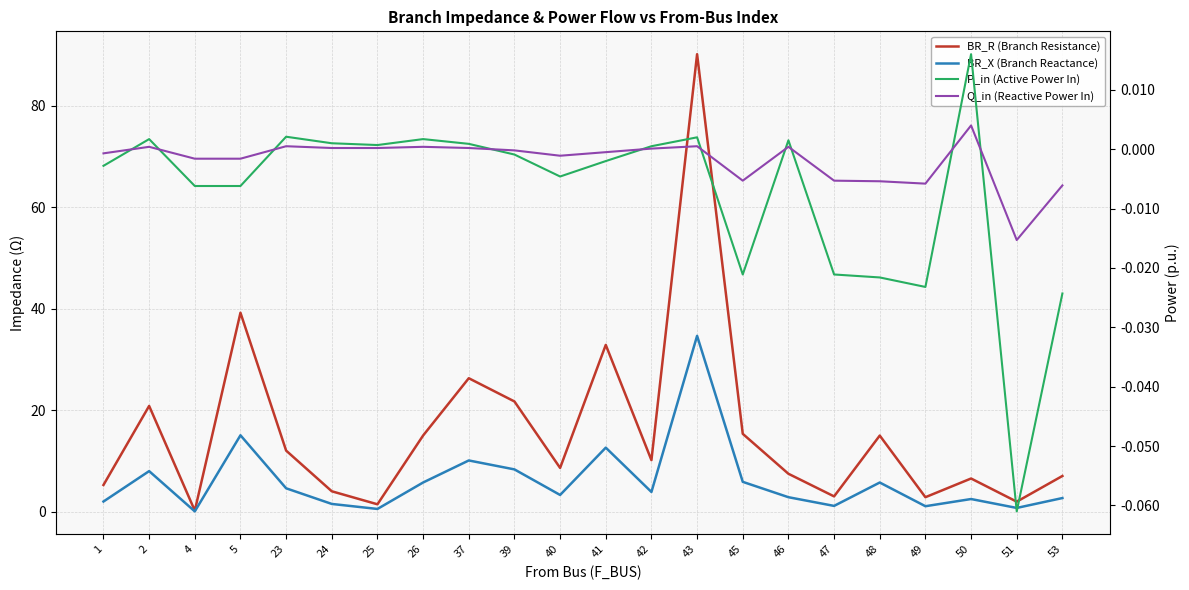

What are all the series names shown in the legend?

BR_R (Branch Resistance), BR_X (Branch Reactance), P_in (Active Power In), Q_in (Reactive Power In)